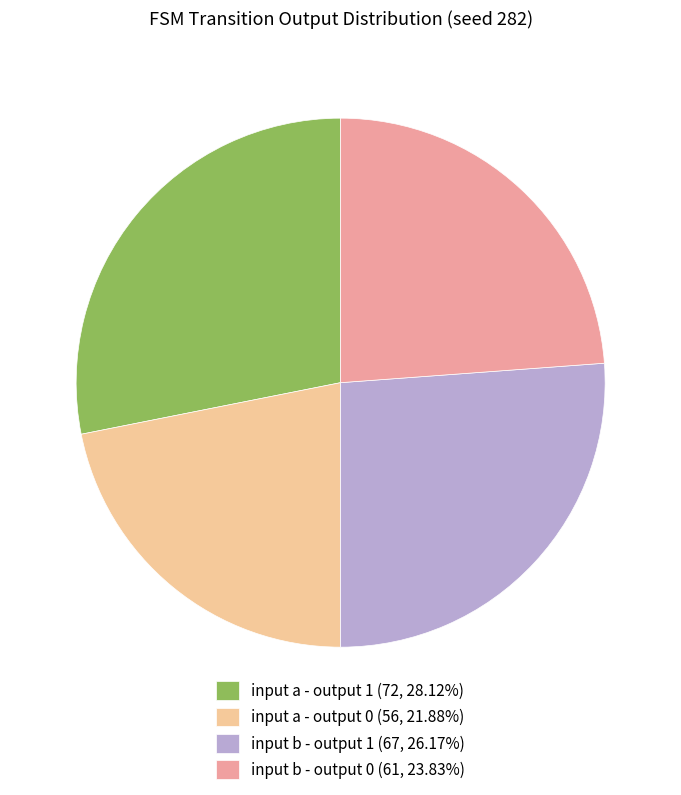

What is the ratio of the value at input b - output 1 (67, 26.17%) to the value at input a - output 1 (72, 28.12%)?

0.9